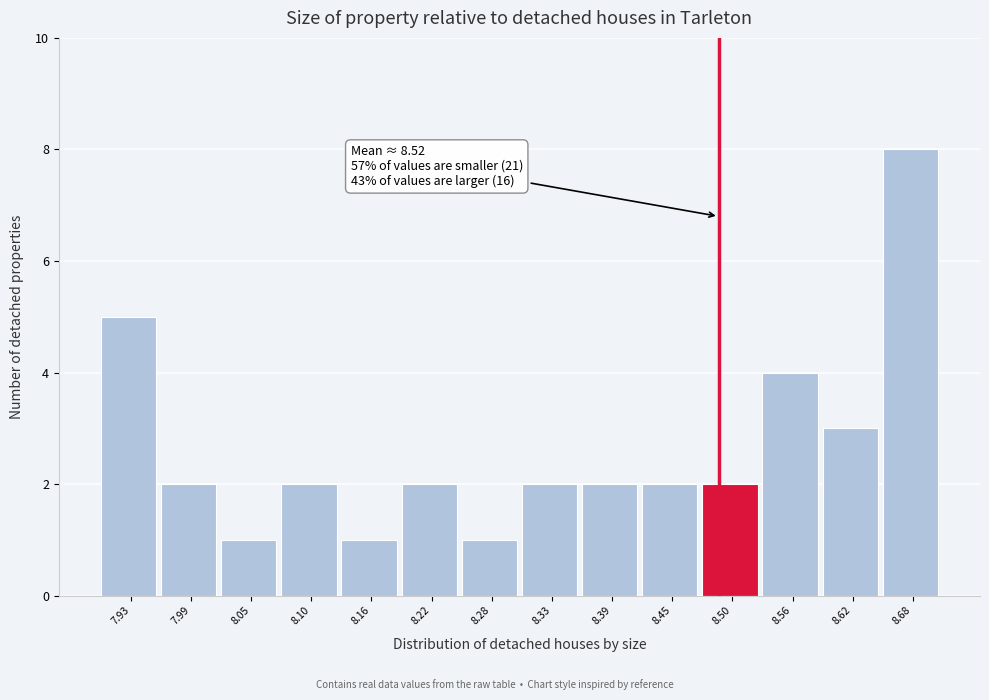

Reading left to right, list all the values displayed in this chart.

7.93=5	7.99=2	8.05=1	8.10=2	8.16=1	8.22=2	8.28=1	8.33=2	8.39=2	8.45=2	8.50=2	8.56=4	8.62=3	8.68=8